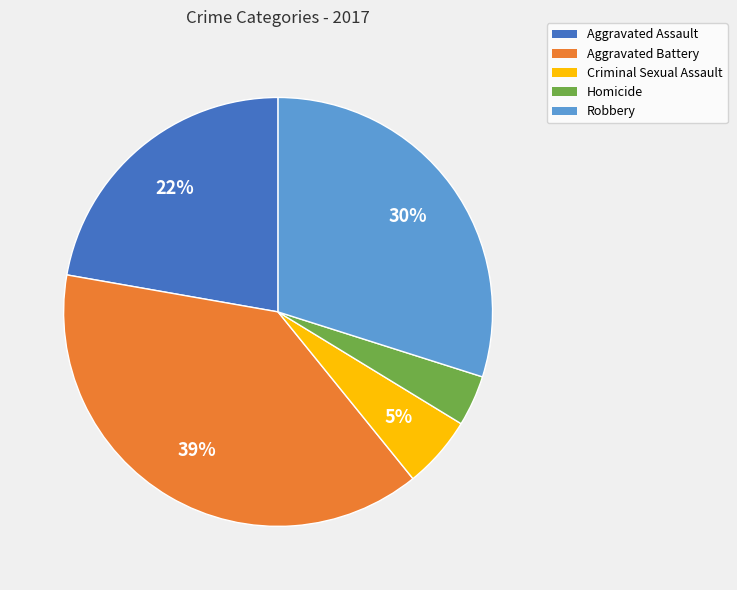

Which slice is the smallest?

Homicide